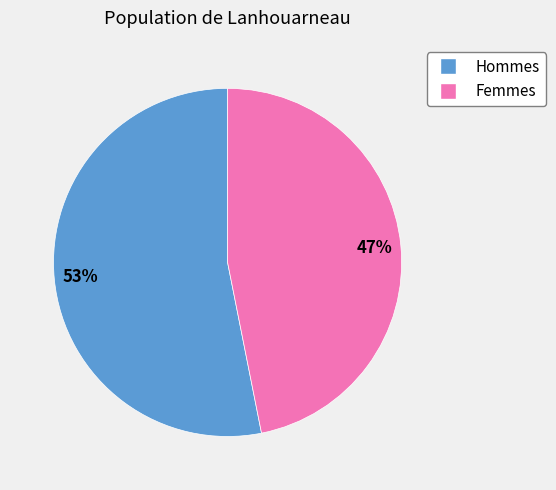

Is there any slice that represents more than half of the pie?

Yes